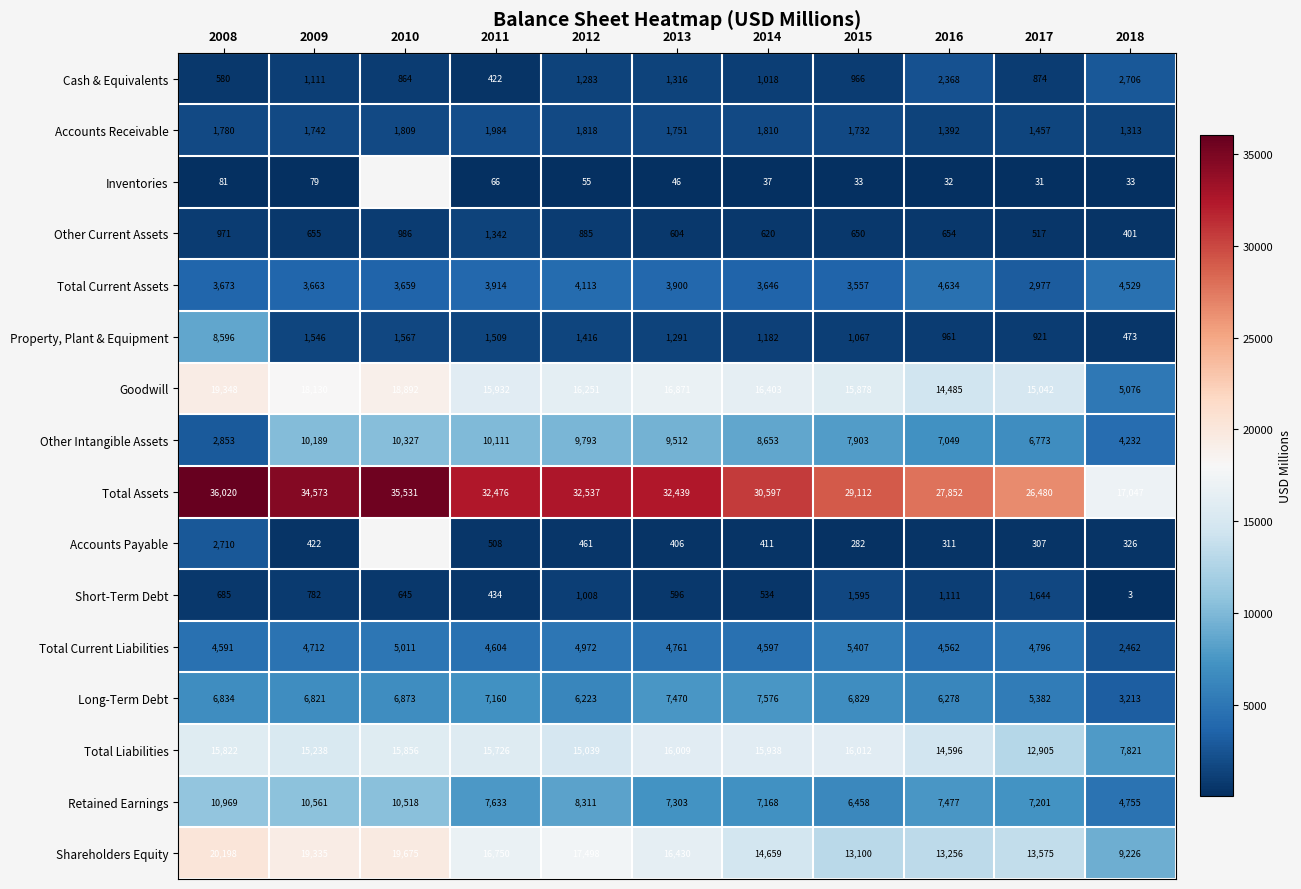

What is the average value of the Short-Term Debt series?

822